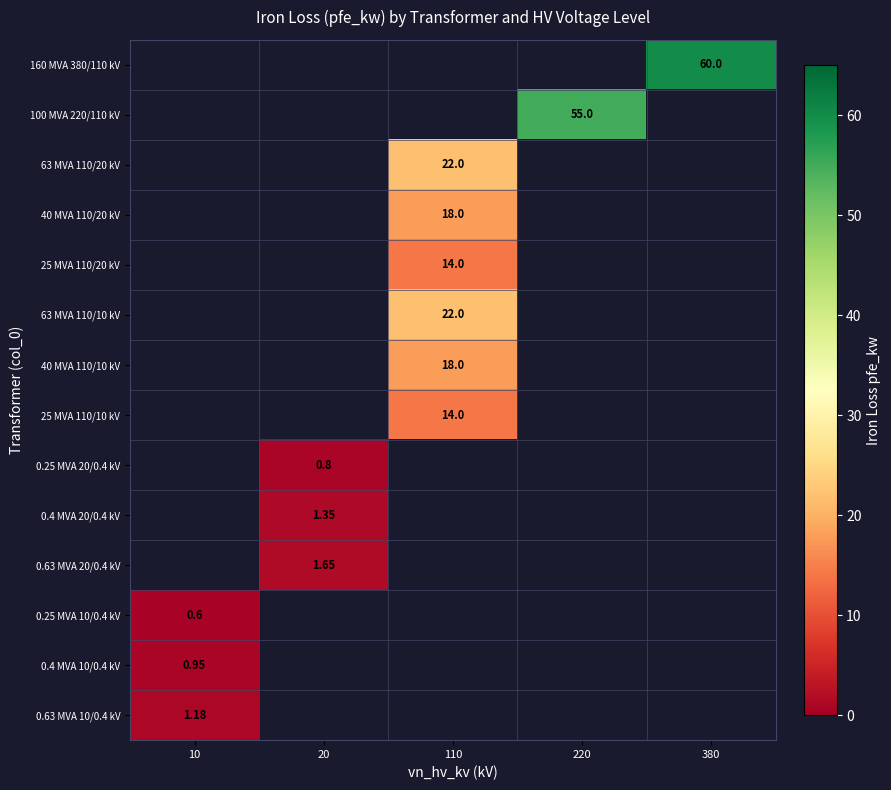

Which category has the lowest value in the 0.4 MVA 10/0.4 kV series?

10